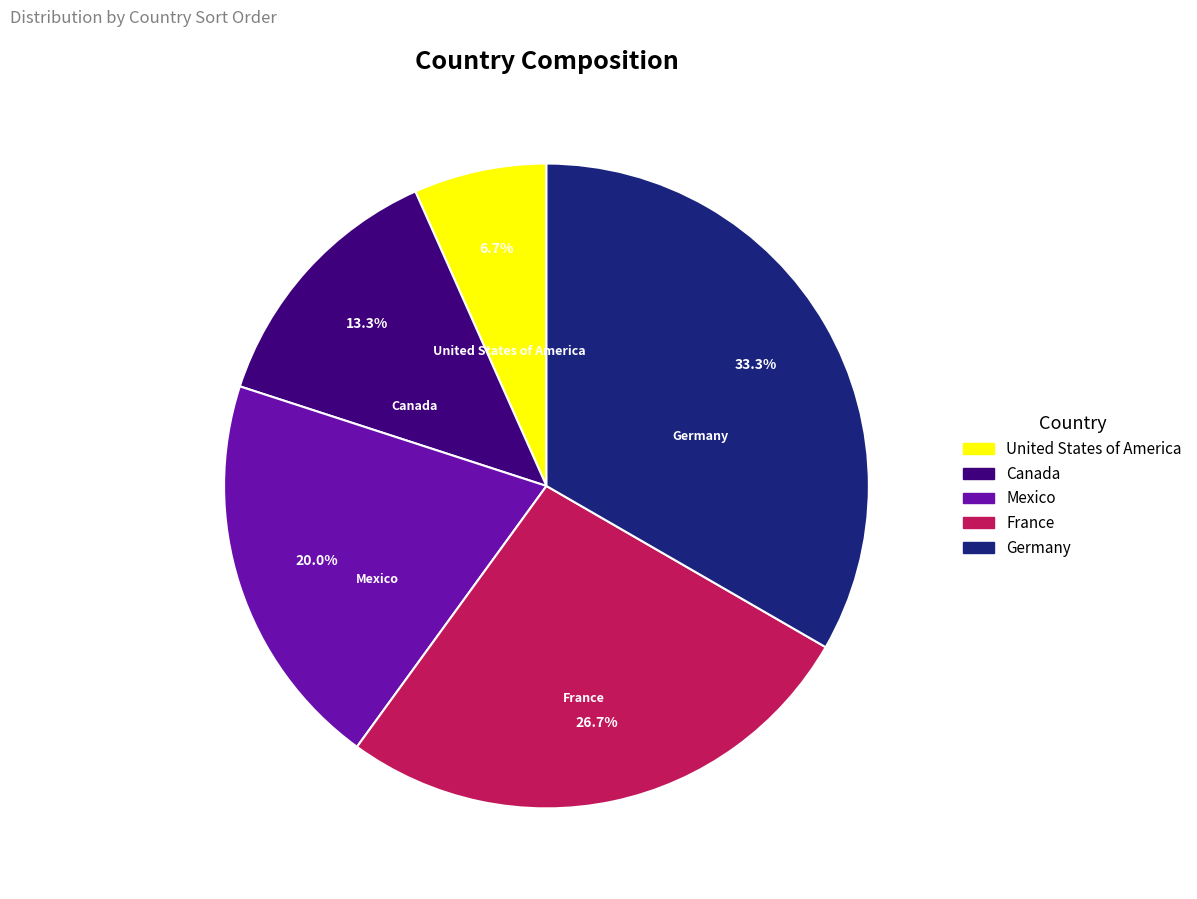

What percentage is the Germany slice, to the nearest percent?

33%